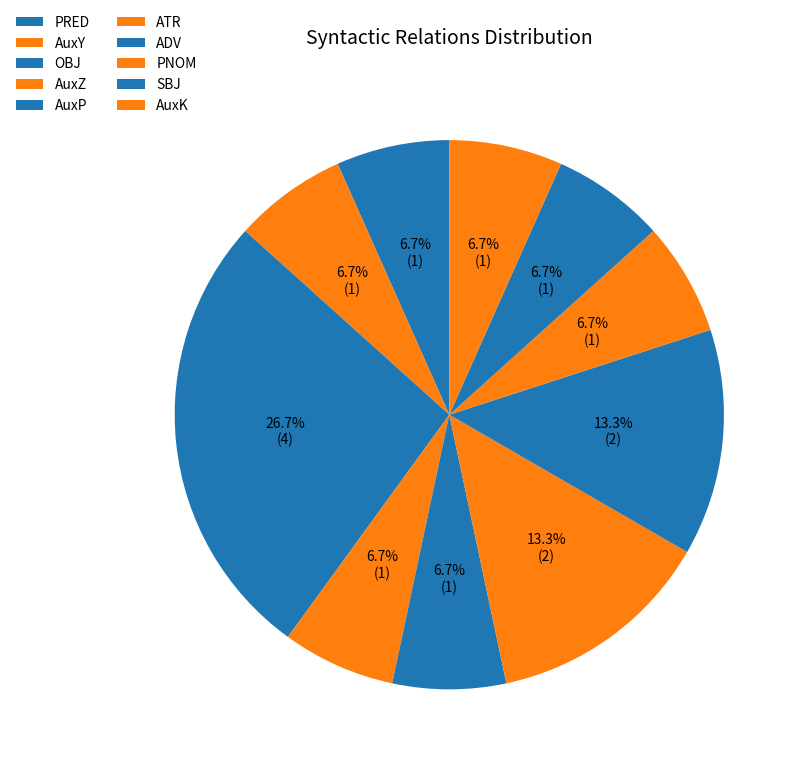

How many slices are in this pie chart?

10